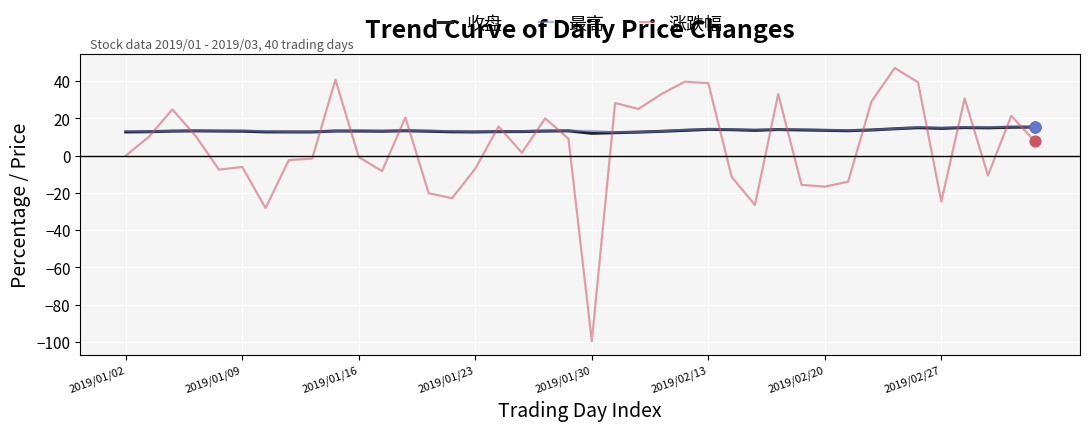

What is the highest value of the 最高 series?

15.6